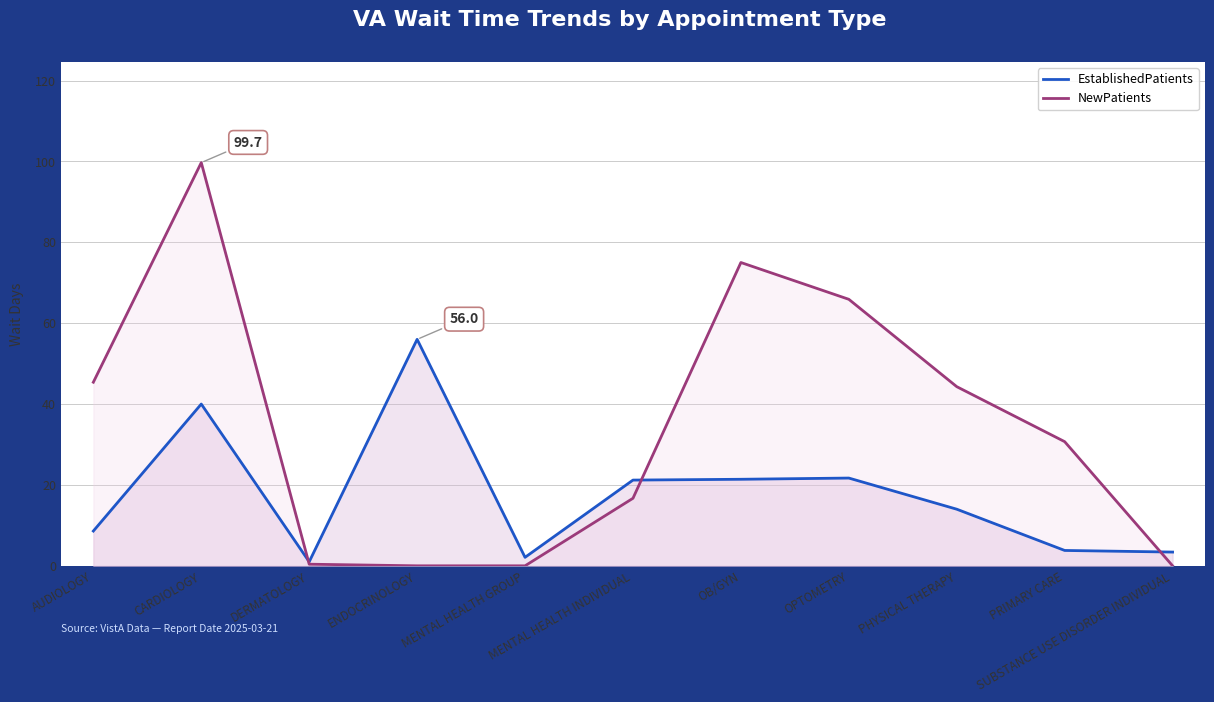

At which category does EstablishedPatients reach its first local peak?

CARDIOLOGY